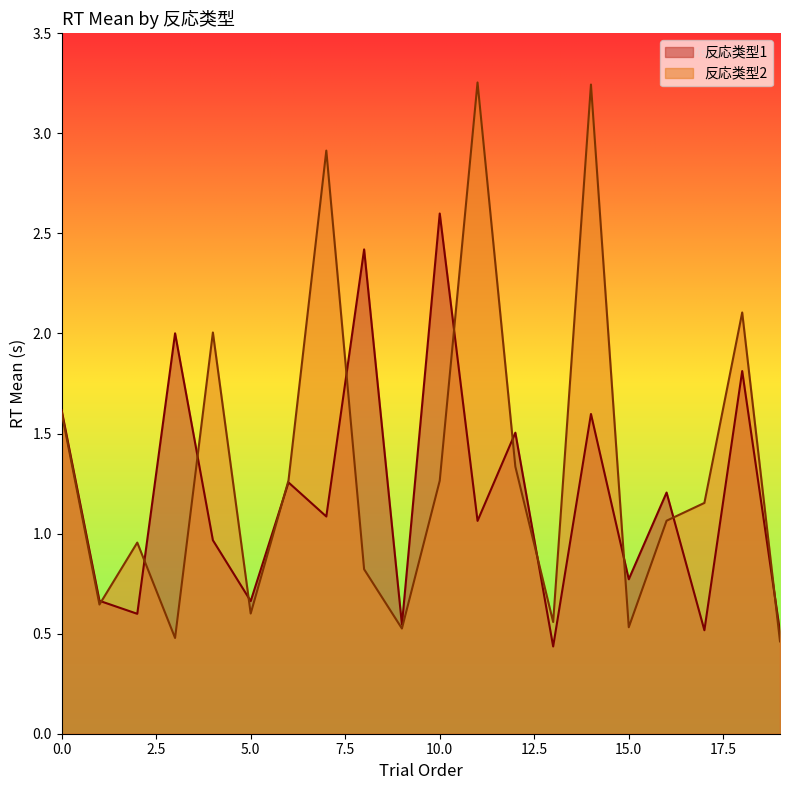

The 反応类型1_rt_mean series shows 1.0 at 2. True or false?

False